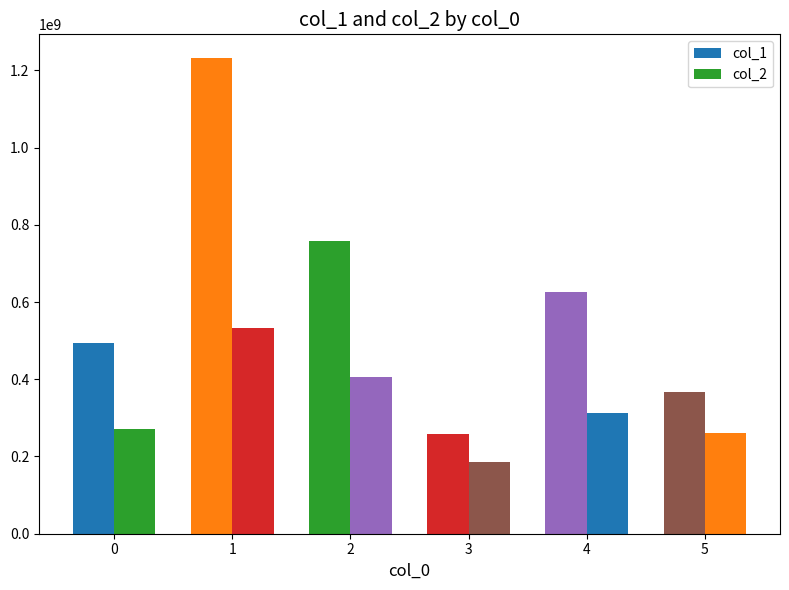

How many series are shown in this chart?

2